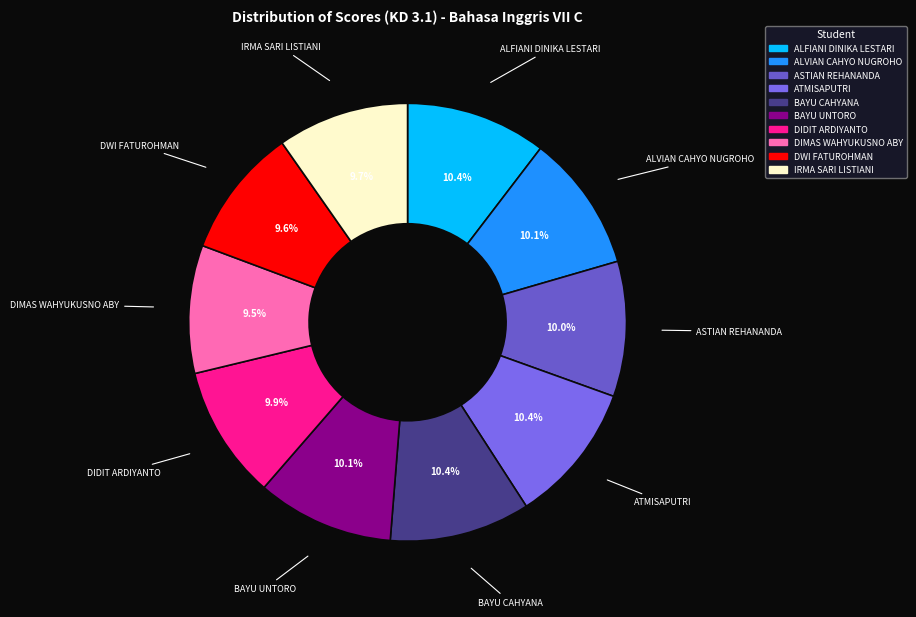

What portion of the pie excludes ALFIANI DINIKA LESTARI?

89.6%